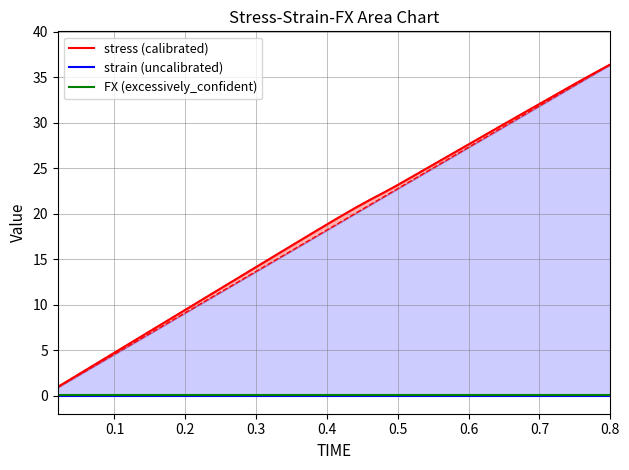

Which series has the largest total across all categories?

stress (calibrated)